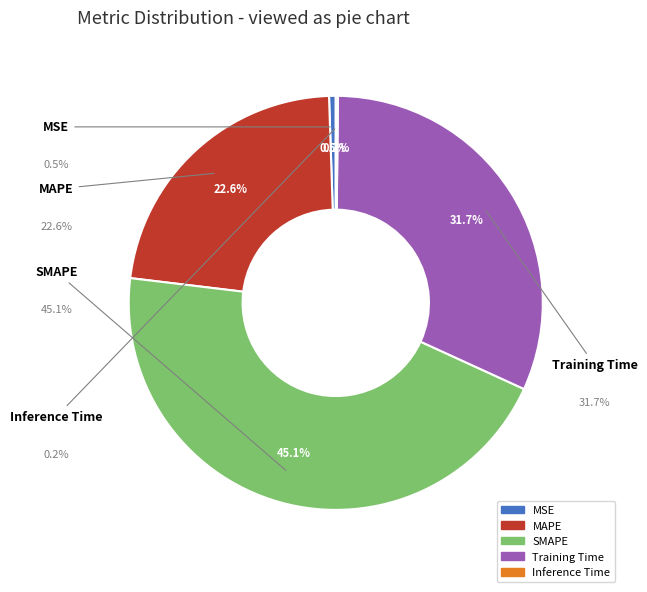

To the nearest percent, what is the average slice percentage?

20%